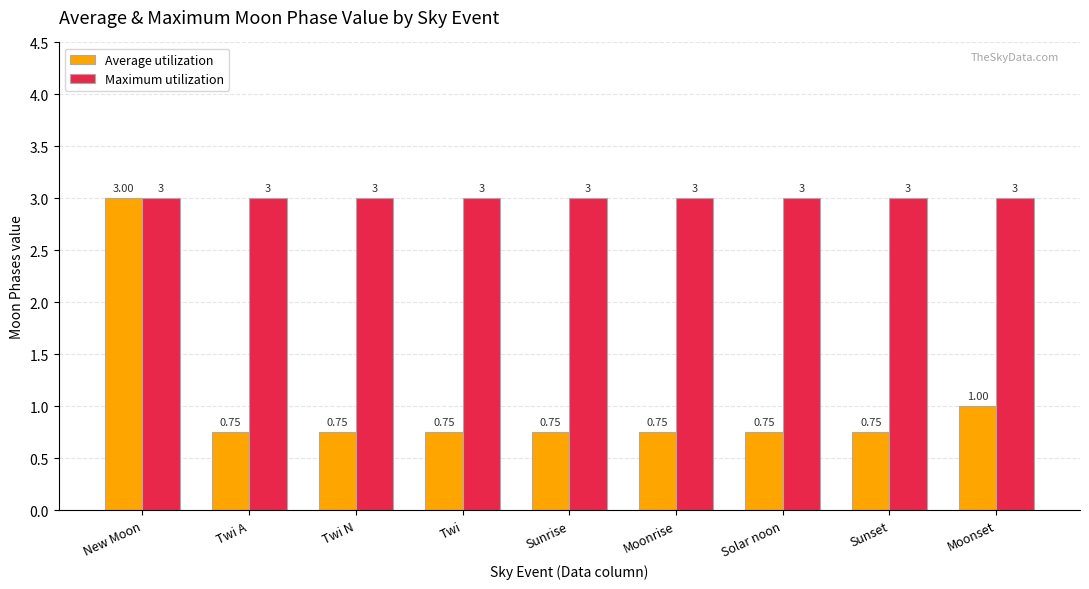

Rank the series by their average value, from highest to lowest.

Maximum utilization, Average utilization